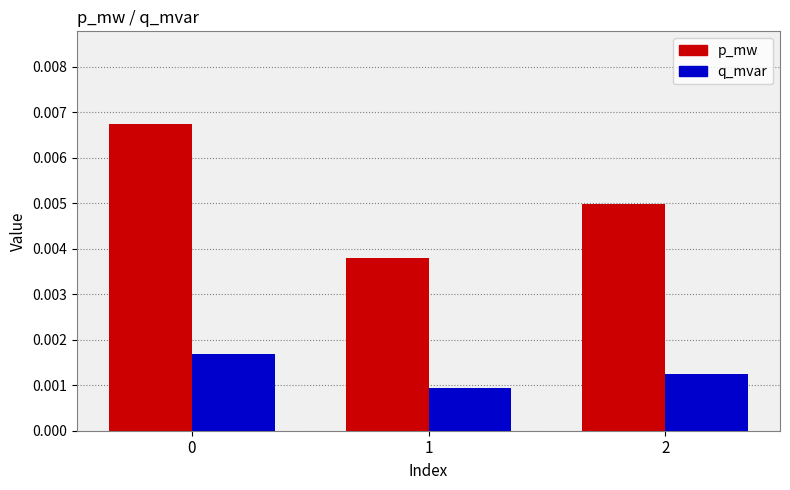

Rank the series by their average value, from highest to lowest.

p_mw, q_mvar